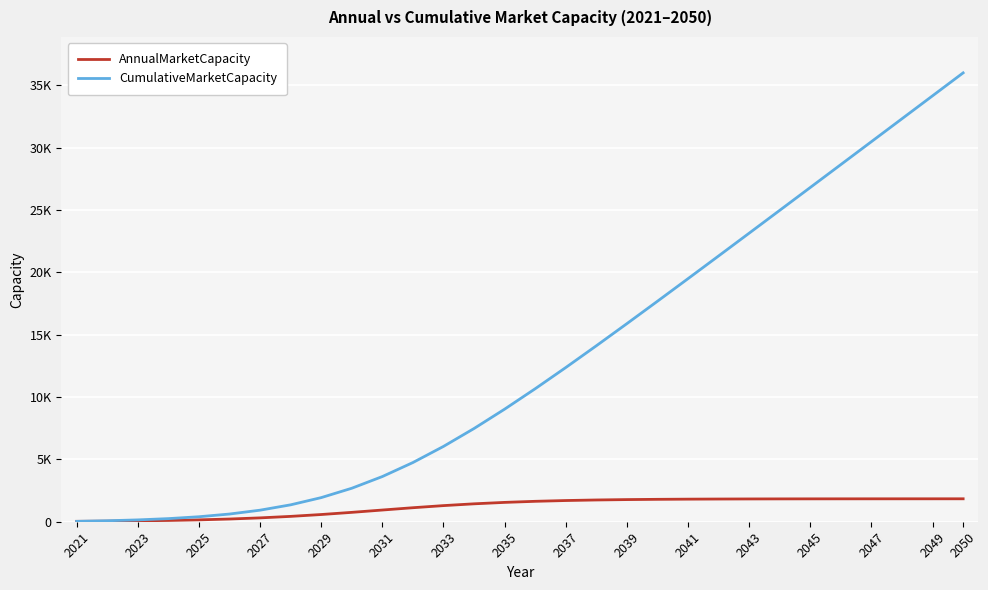

What is the maximum value for CumulativeMarketCapacity?

36000.0